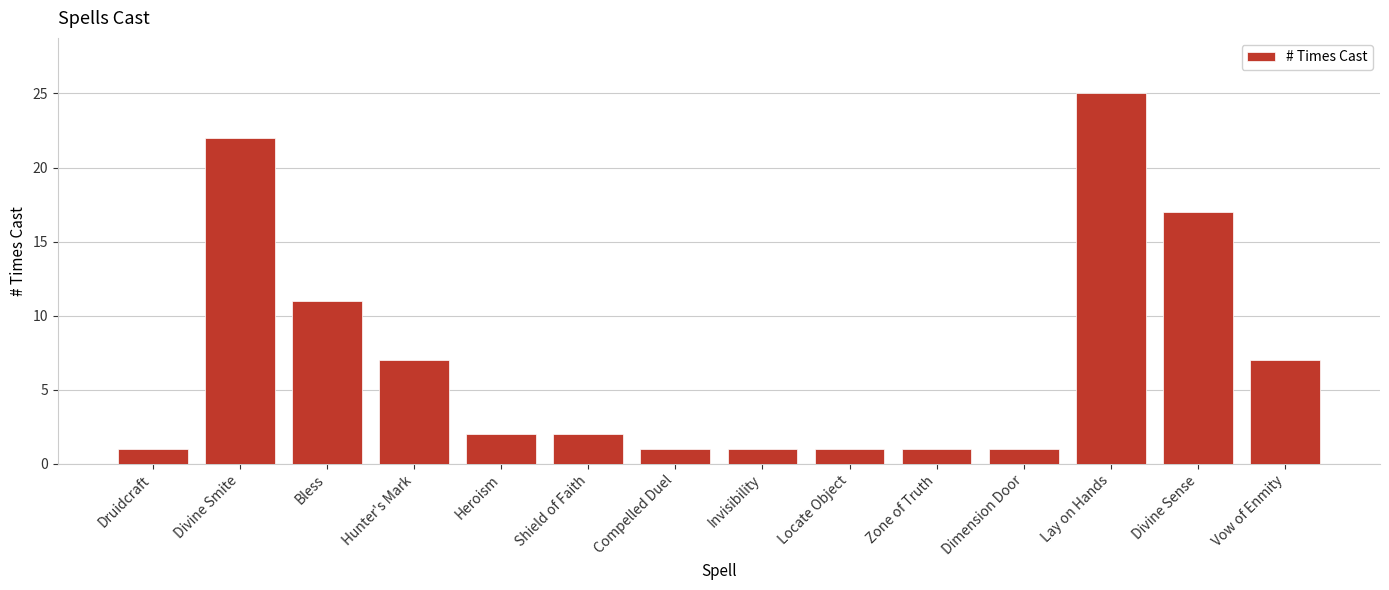

Read the value at Hunter's Mark.

7